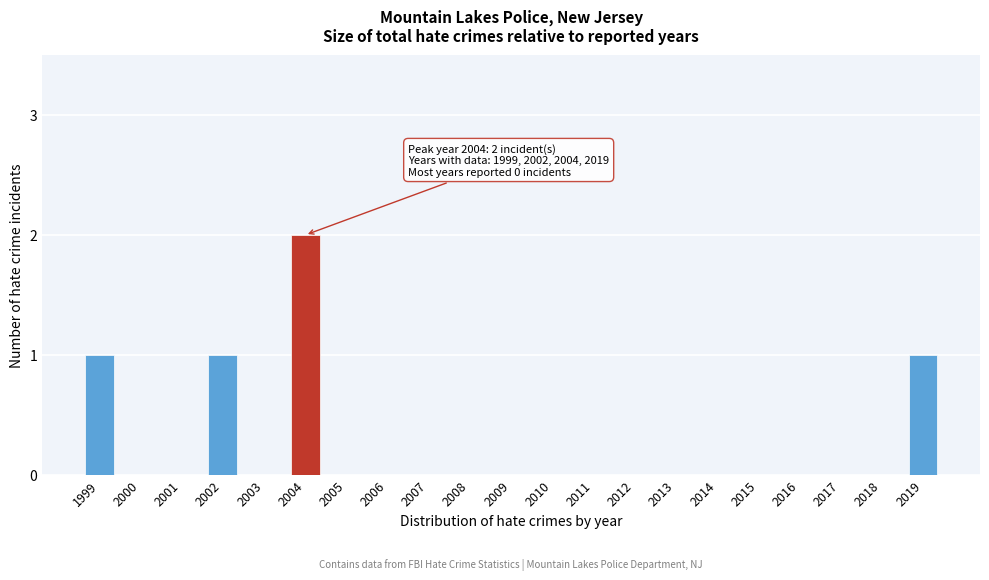

Reading left to right, what are all the values shown in this chart?

1999=1	2000=0	2001=0	2002=1	2003=0	2004=2	2005=0	2006=0	2007=0	2008=0	2009=0	2010=0	2011=0	2012=0	2013=0	2014=0	2015=0	2016=0	2017=0	2018=0	2019=1